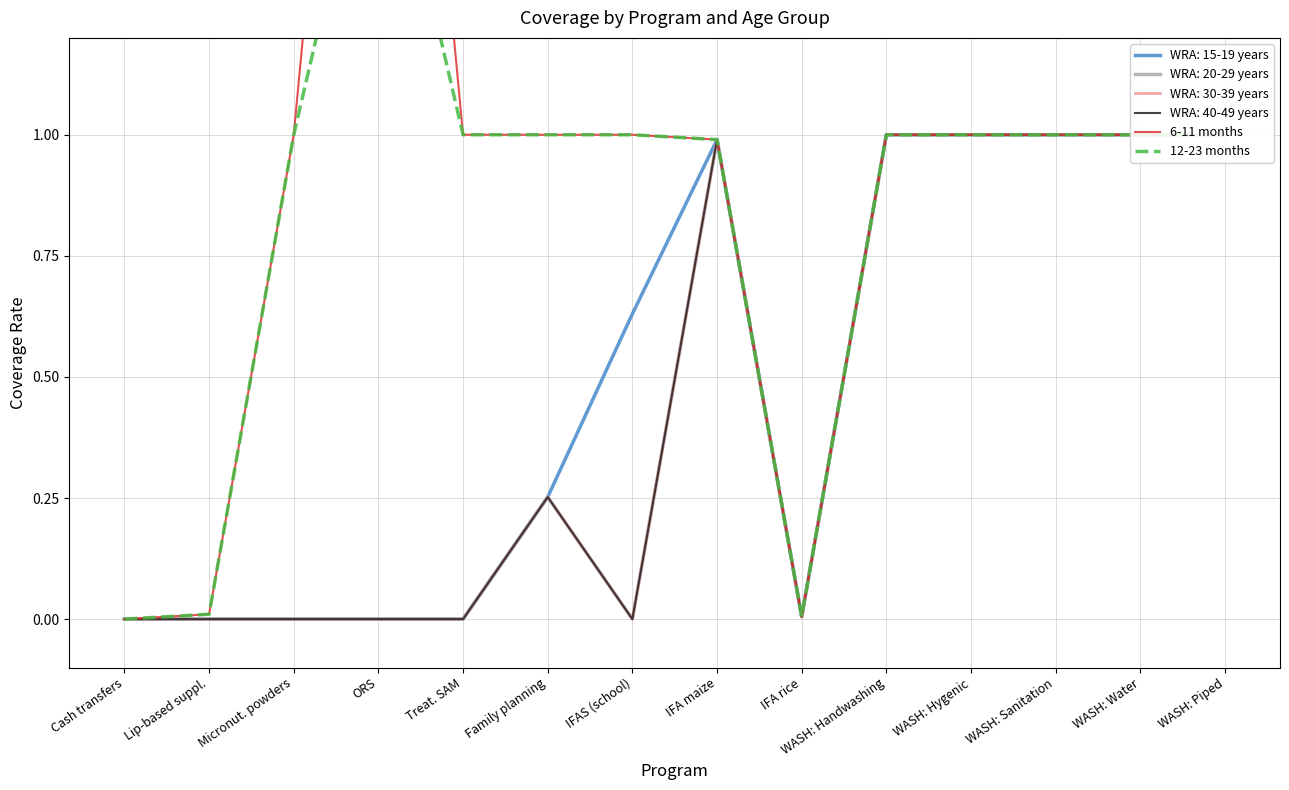

What is the sum of the 6-11 months values at IFA maize and WASH: Handwashing?

2.0